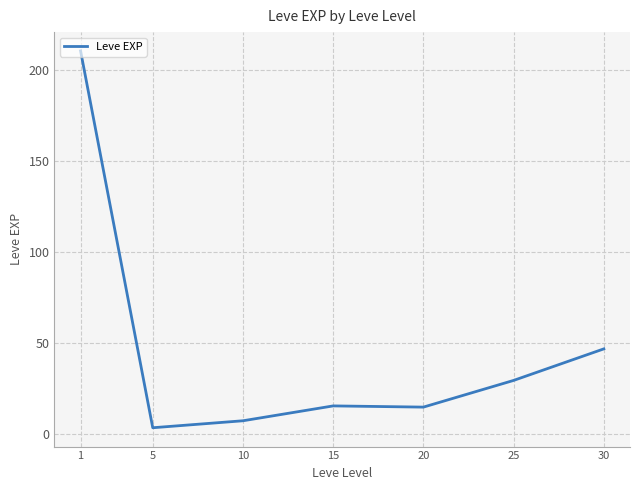

The chart shows a value of 42.2 at 25. True or false?

False